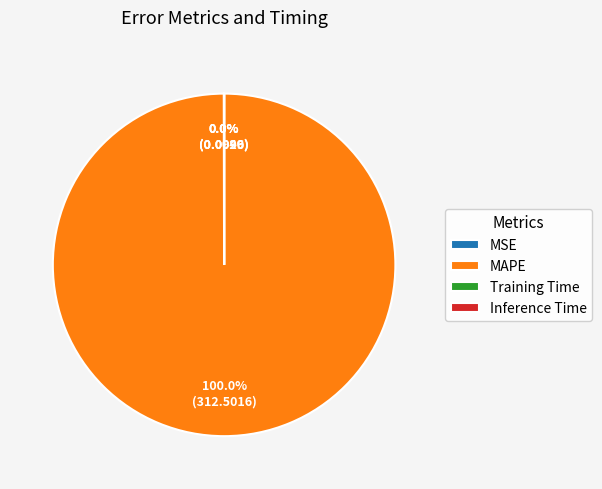

Is there any slice that represents more than half of the pie?

Yes